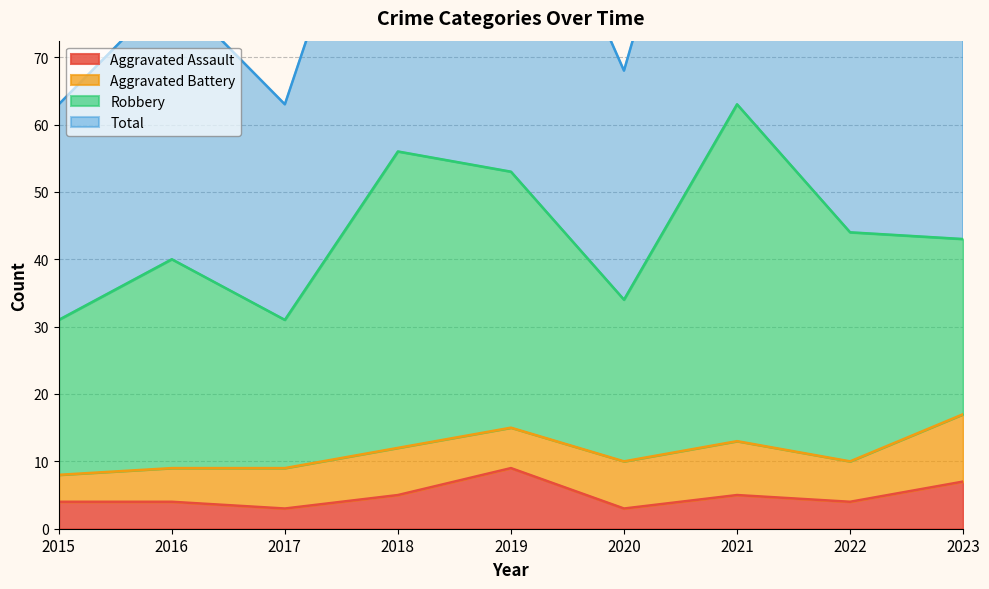

True or false: Aggravated Assault and Total intersect in this chart.

False